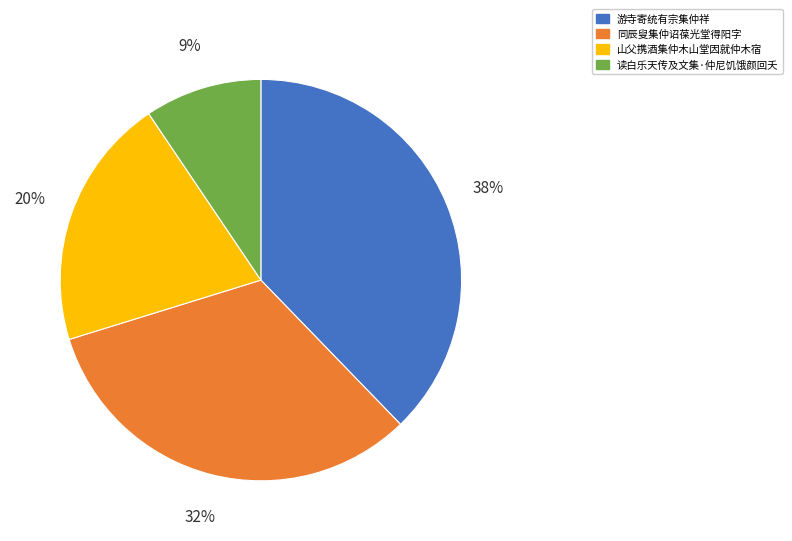

How many segments does this pie chart have?

4